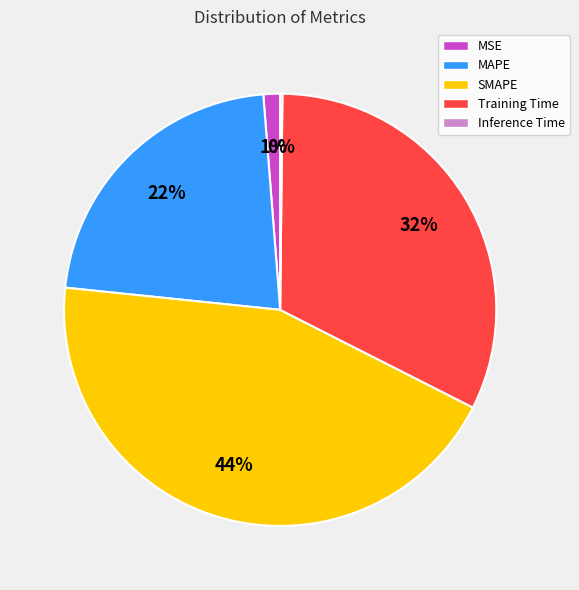

To the nearest percent, what is the difference between the largest and smallest slice percentages?

44%